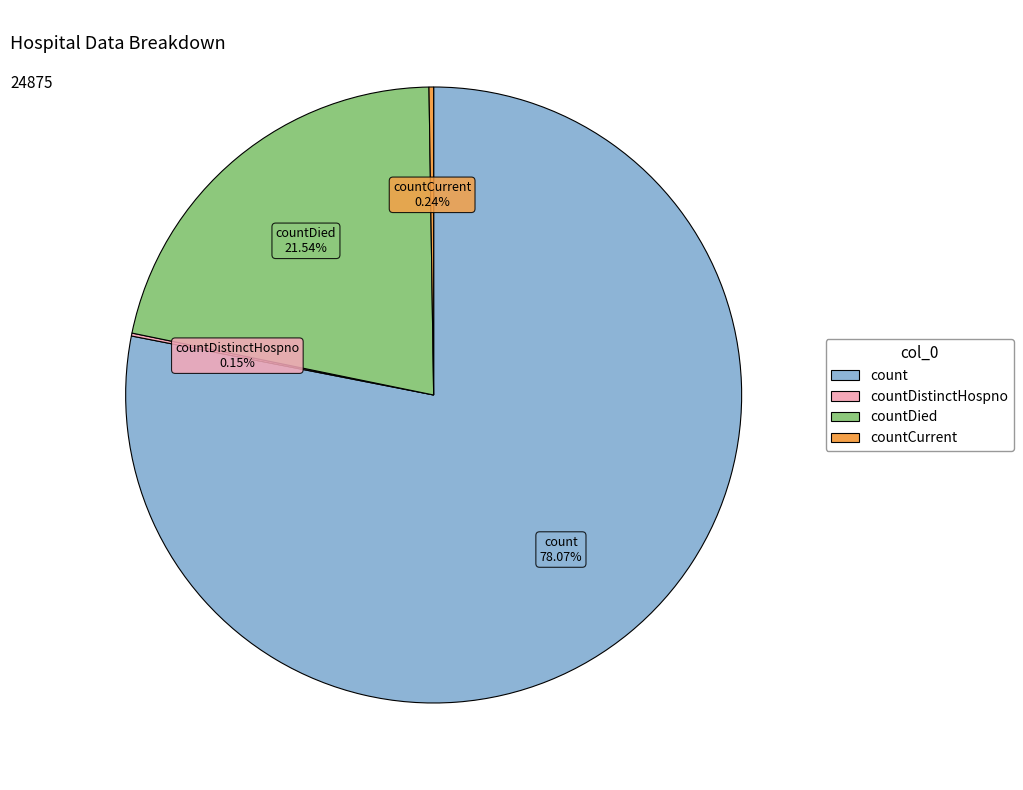

Is there any slice that represents more than half of the pie?

Yes